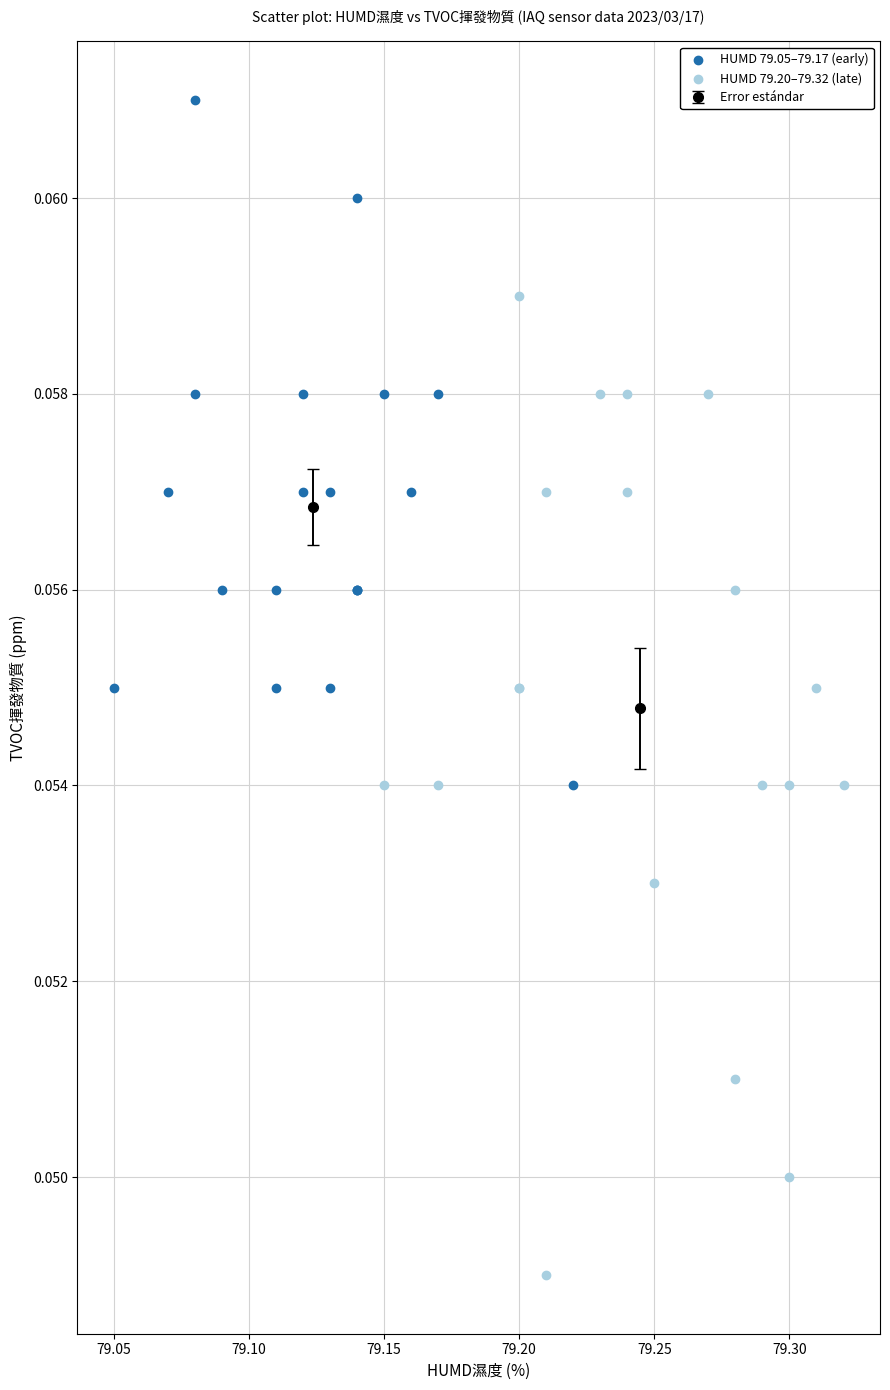

Which series contains the lowest Y value?

HUMD 79.20–79.32 (late)